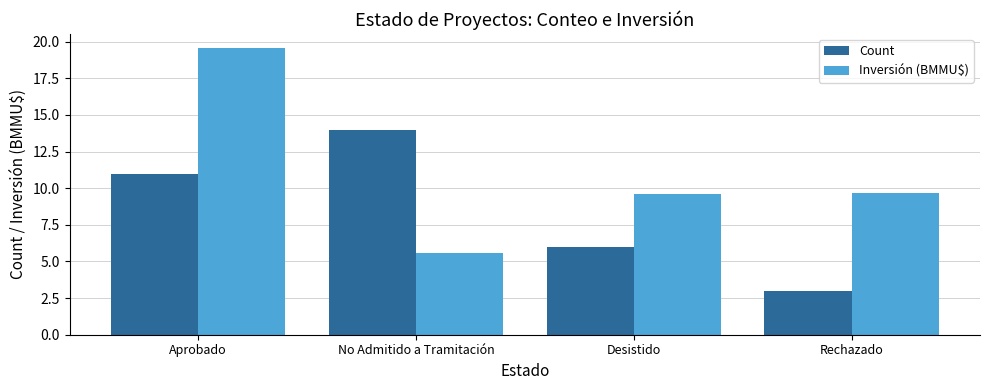

What is the label of the 2nd bar from the left?

No Admitido a Tramitación